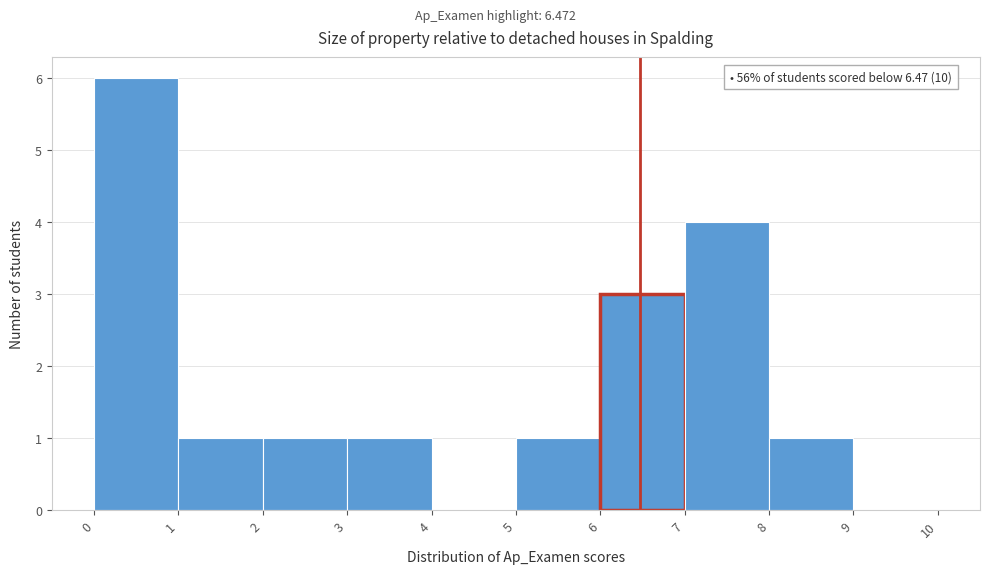

Over which range of the x-axis is the bar tallest?

0 to 1